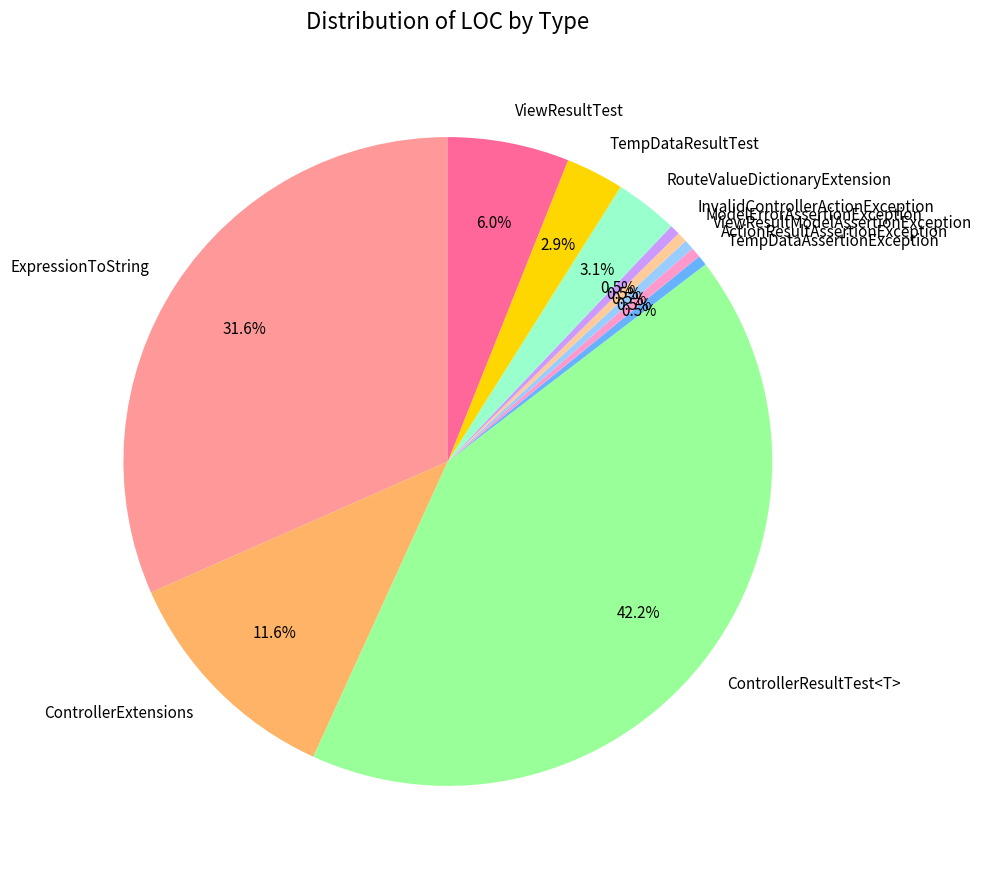

Is ExpressionToString the majority of the pie?

No